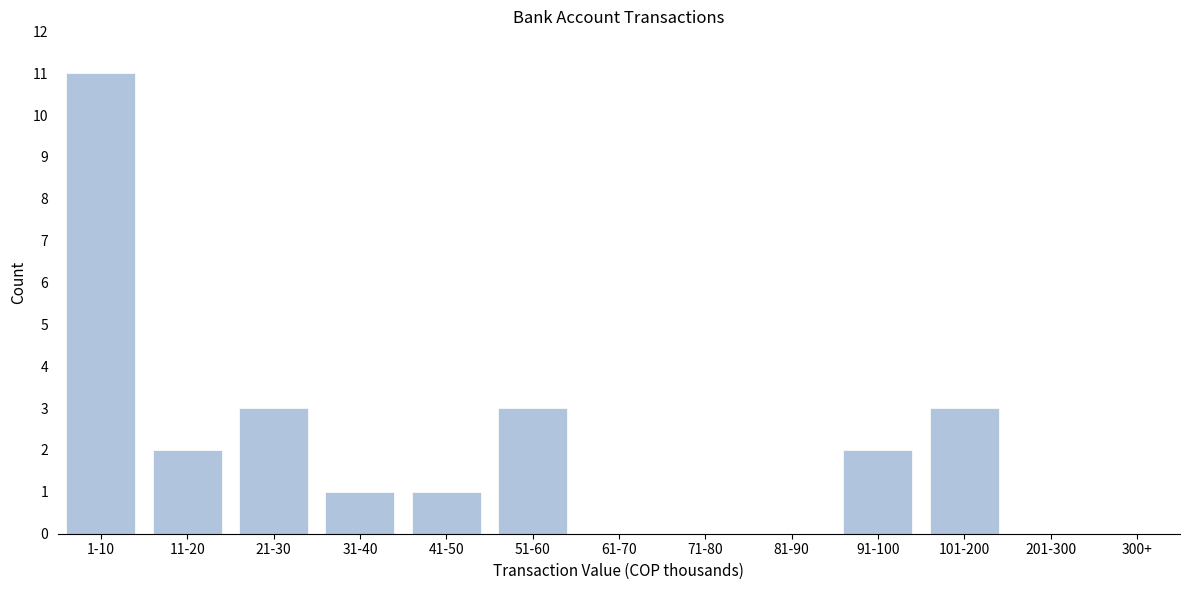

Reading left to right, extract all data points from this chart.

1-10=11	11-20=2	21-30=3	31-40=1	41-50=1	51-60=3	61-70=0	71-80=0	81-90=0	91-100=2	101-200=3	201-300=0	300+=0